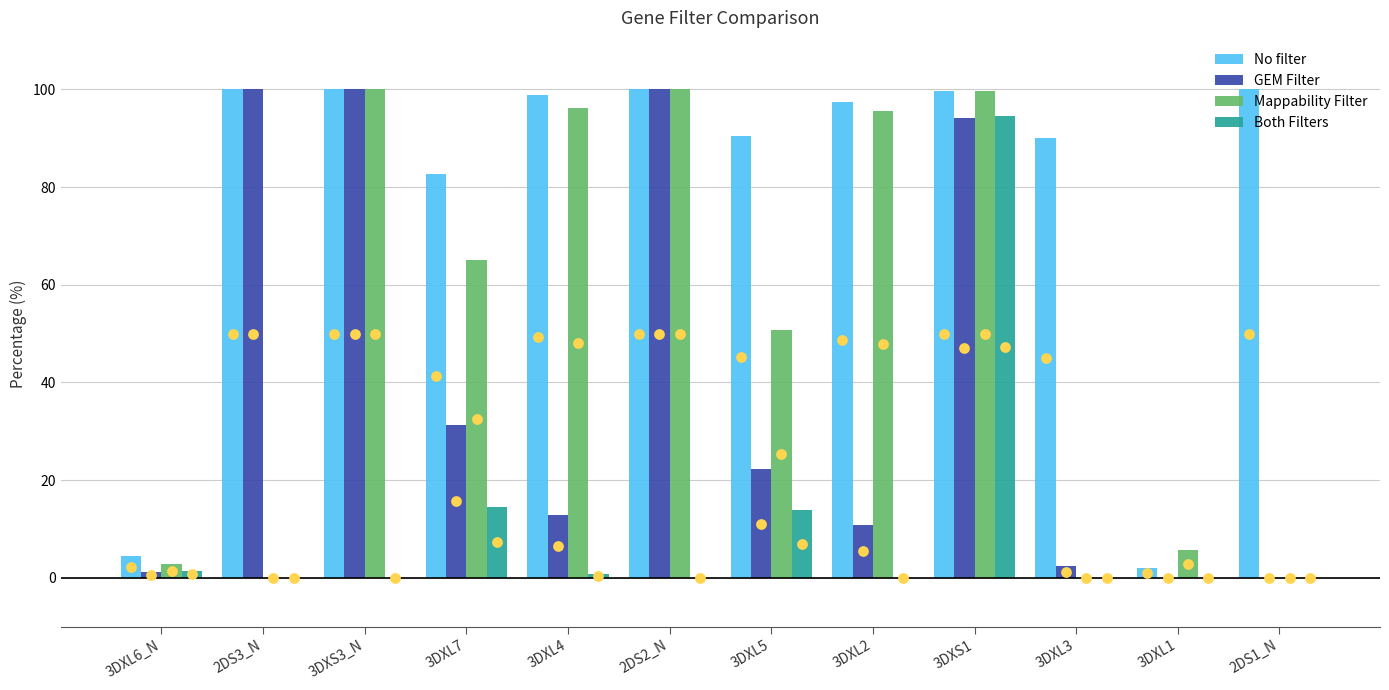

What is the total value across all series at 3DXL5?

177.2